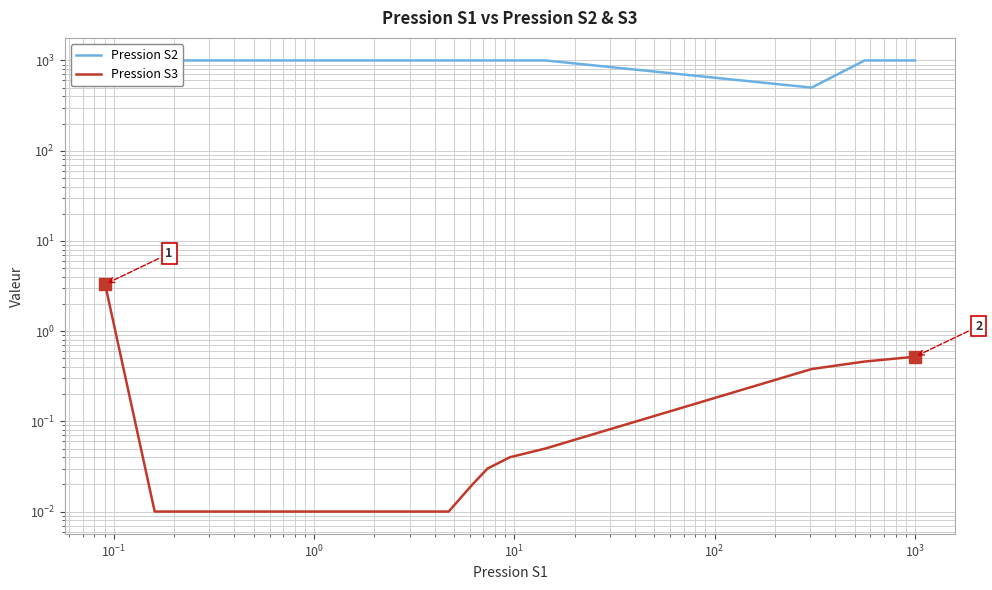

Is the value of Pression S2 at $\mathdefault{10^{-2}}$ greater than the value of Pression S3 at $\mathdefault{10^{4}}$?

Yes